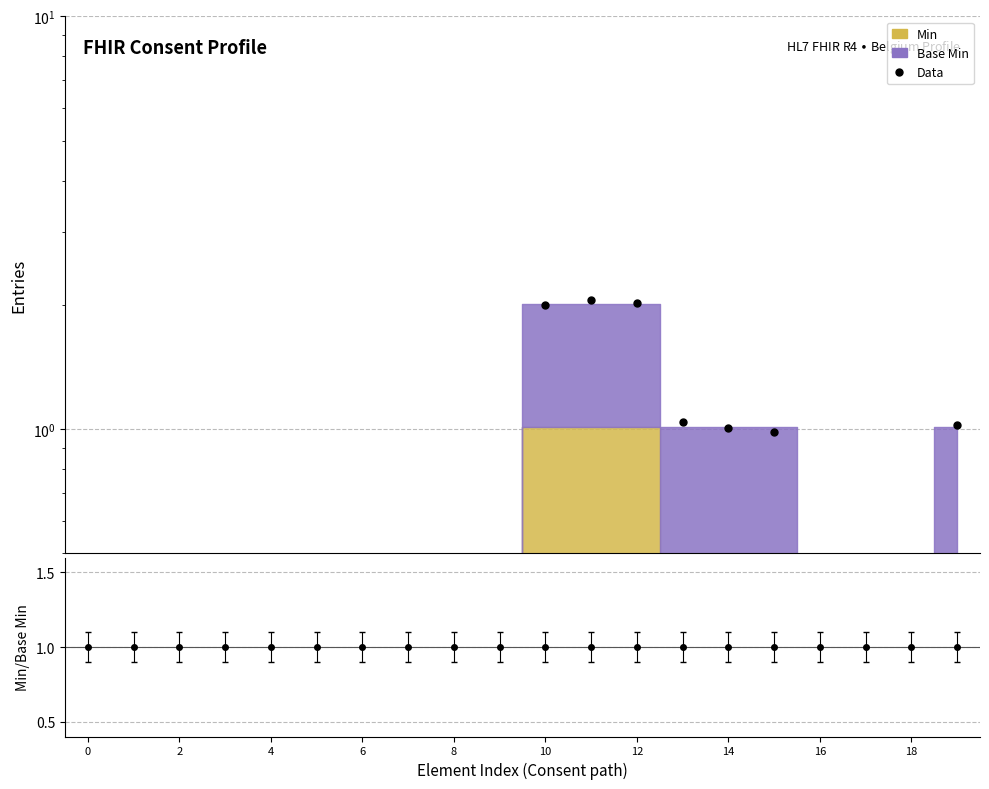

The chart shows a value of -0.1 at 4. True or false?

False